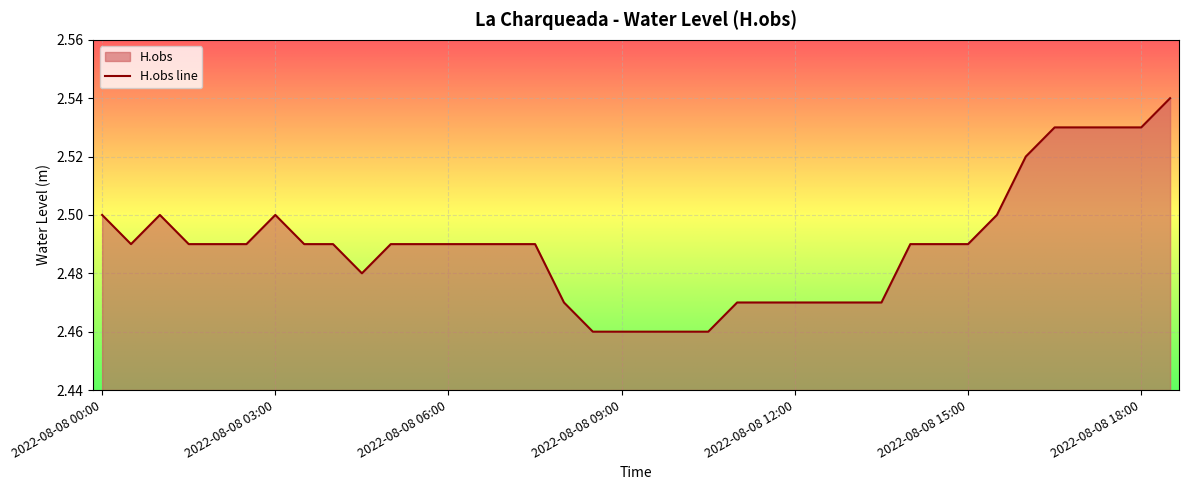

What is the label of the 29th point from the right?

2022-08-08 04:30